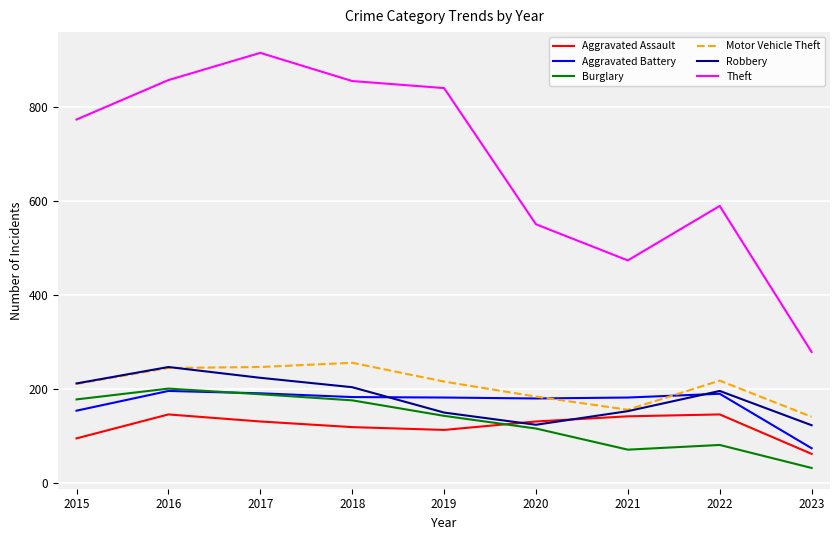

What is the sum of the Theft values at 2018 and 2021?

1330